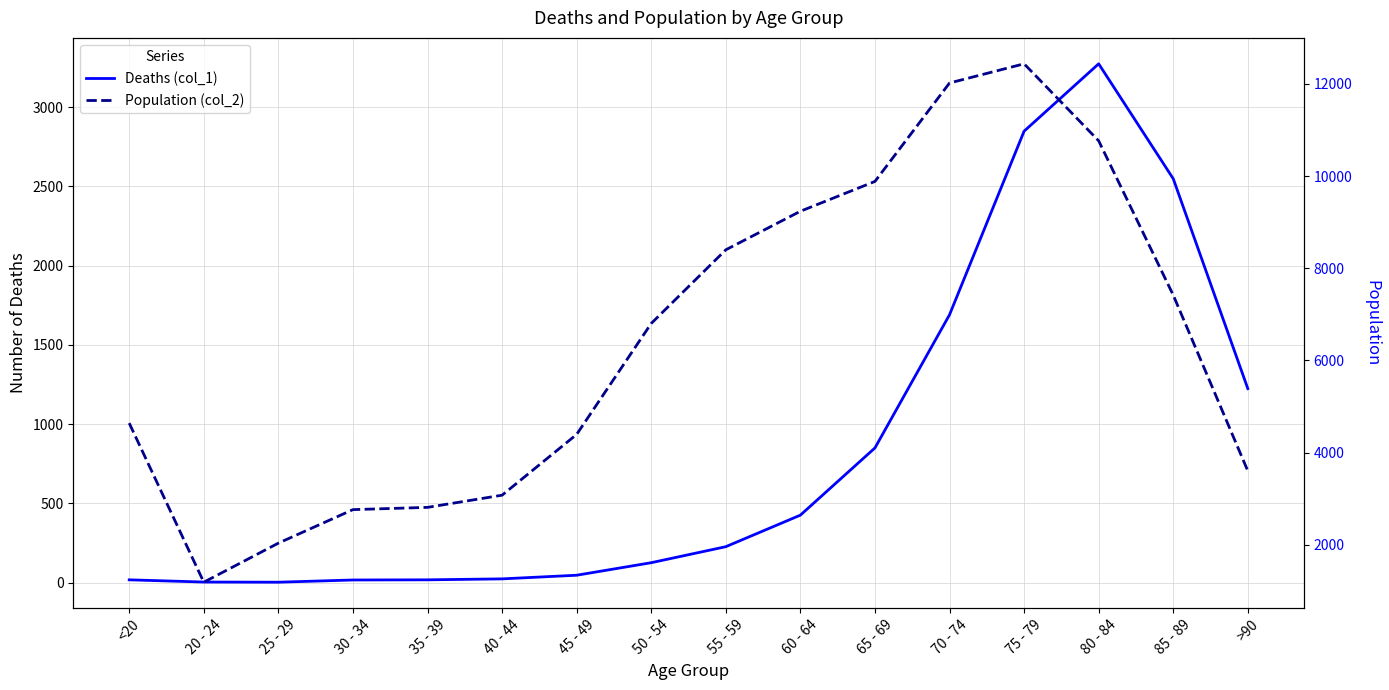

Reading left to right, list all the values displayed in this chart.

Deaths (col_1): 18	4	3	17	18	24	47	126	227	426	850	1690	2848	3273	2548	1224
Population (col_2): 4641	1191	2038	2765	2814	3078	4396	6803	8400	9236	9883	12018	12434	10764	7417	3604